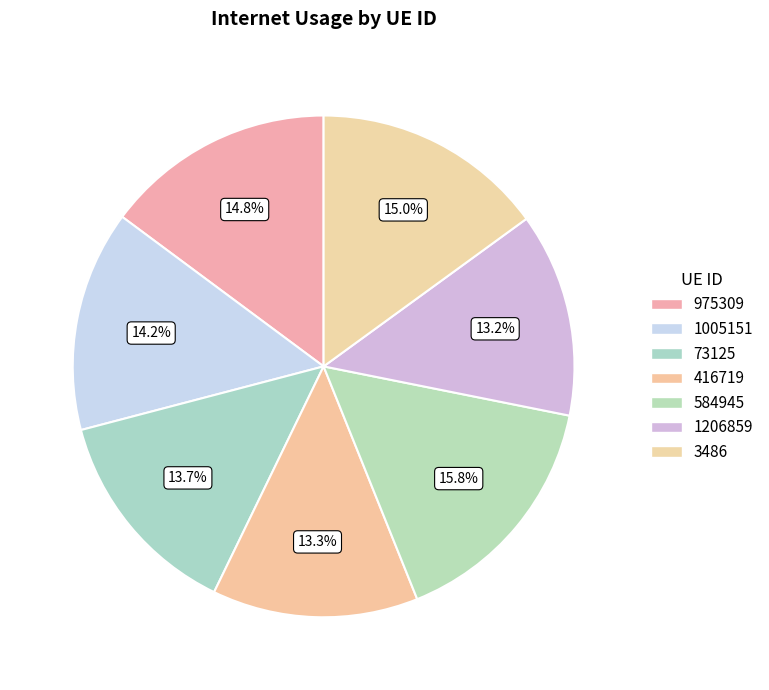

Count the number of slices in the pie.

7